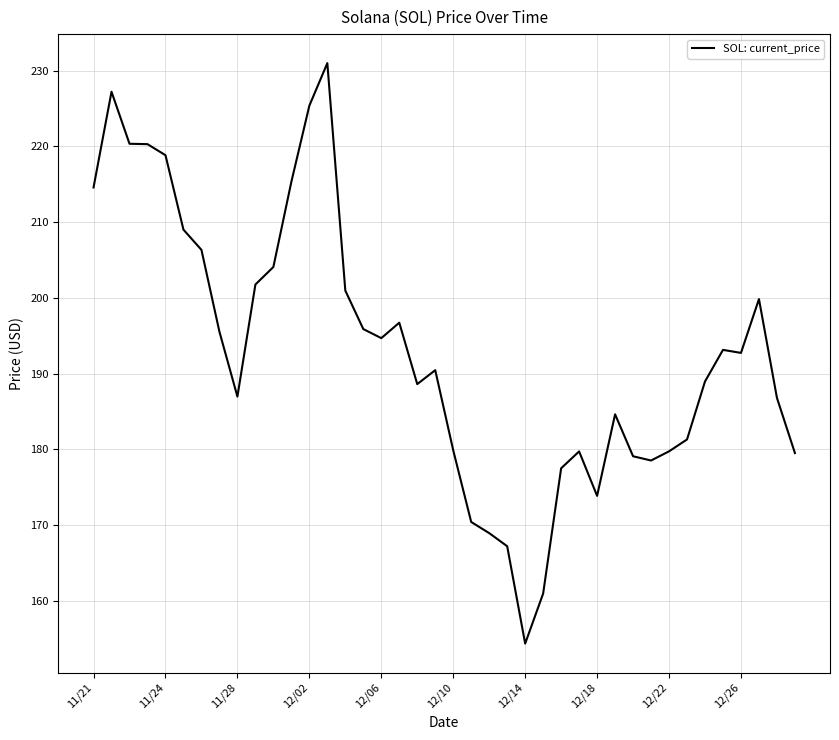

What is the maximum value shown in the chart?

231.0